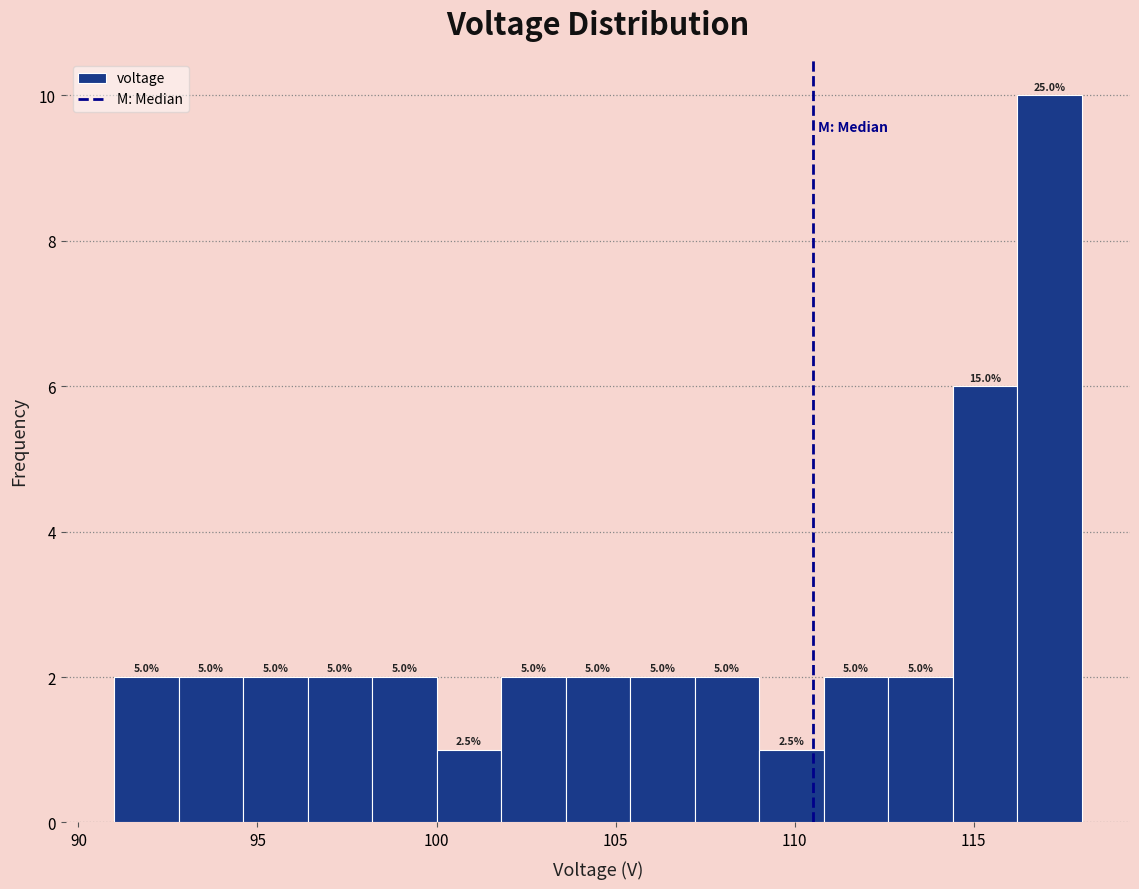

Around what value on the x-axis is the tallest bar? Give the approximate position of its centre, as read against the axis.

117.0